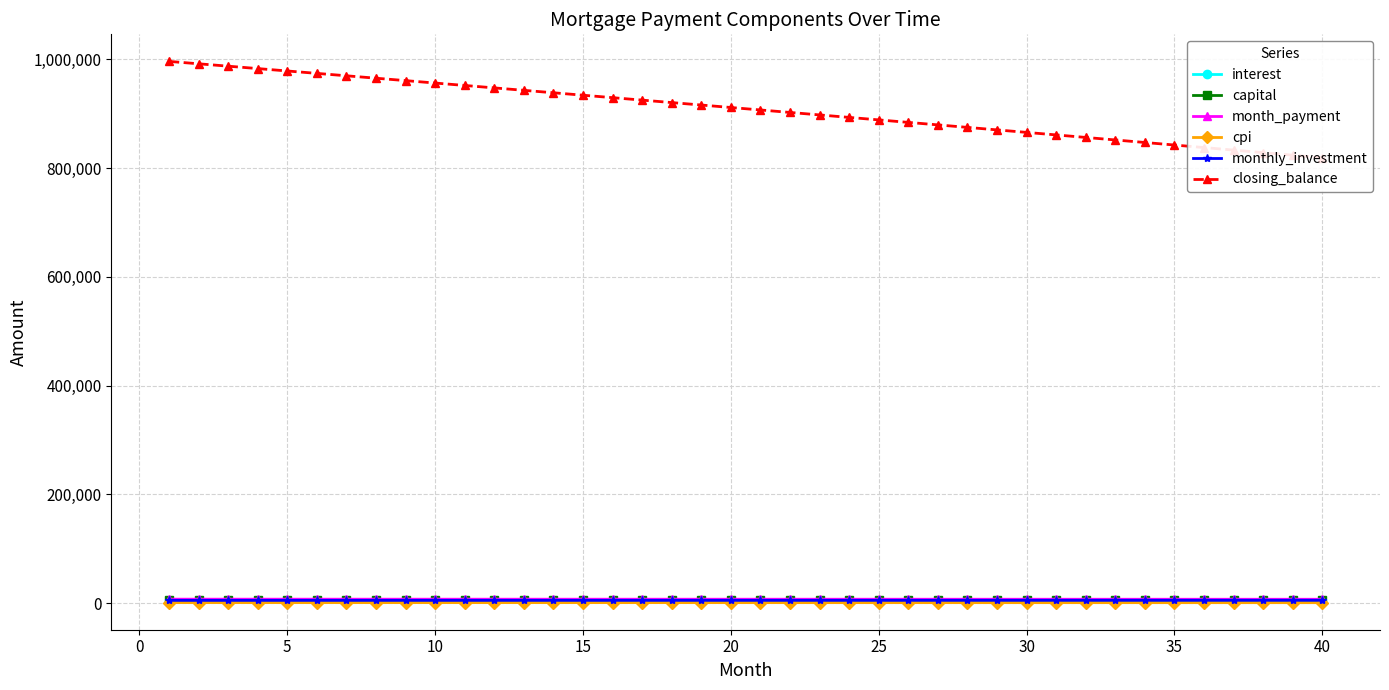

What is the sum of all monthly_investment values?

199566.4